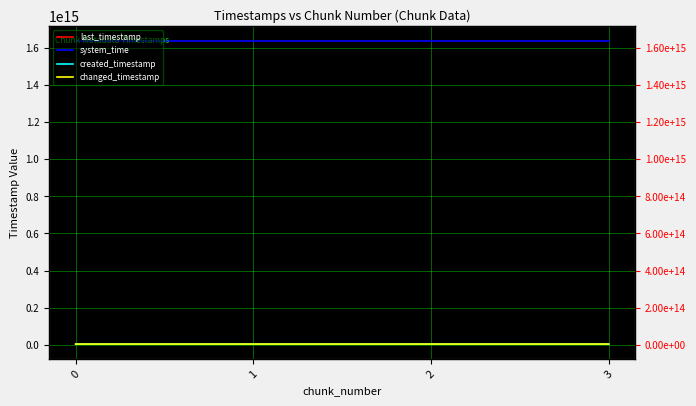

How many series are shown in this chart?

4